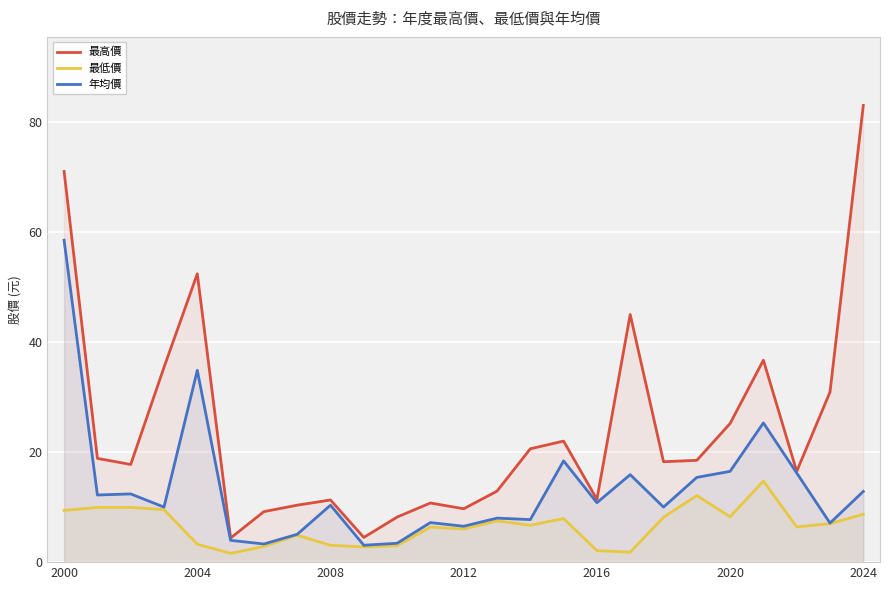

Which series has the widest spread of values?

最高價